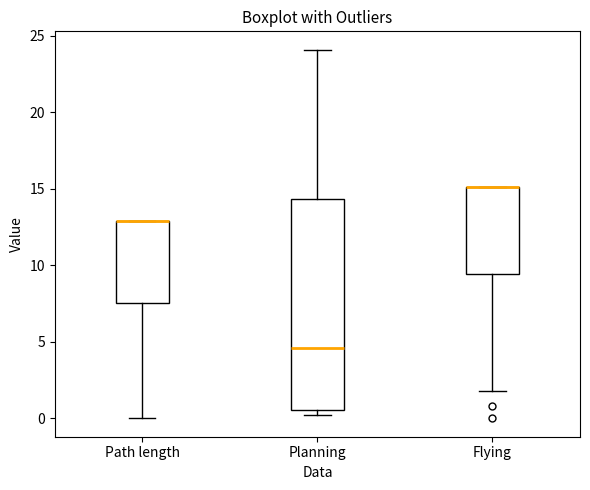

Comparing the boxes themselves (not the whiskers), which one is the tallest?

Planning